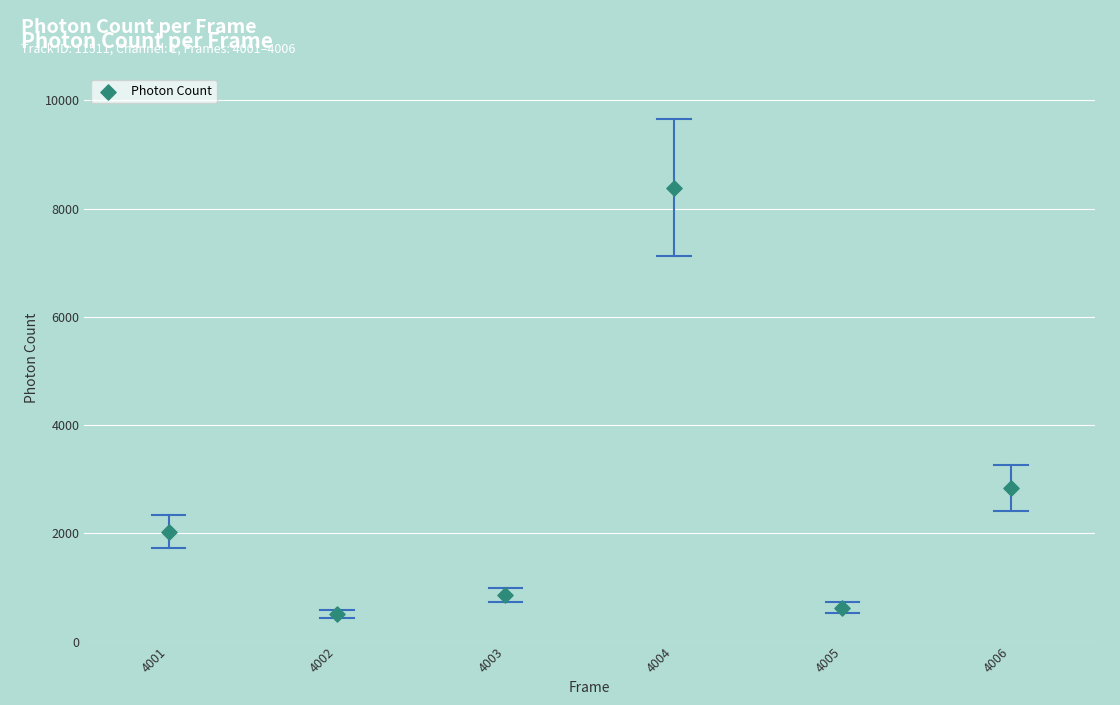

What is the average Y value?

2543.2